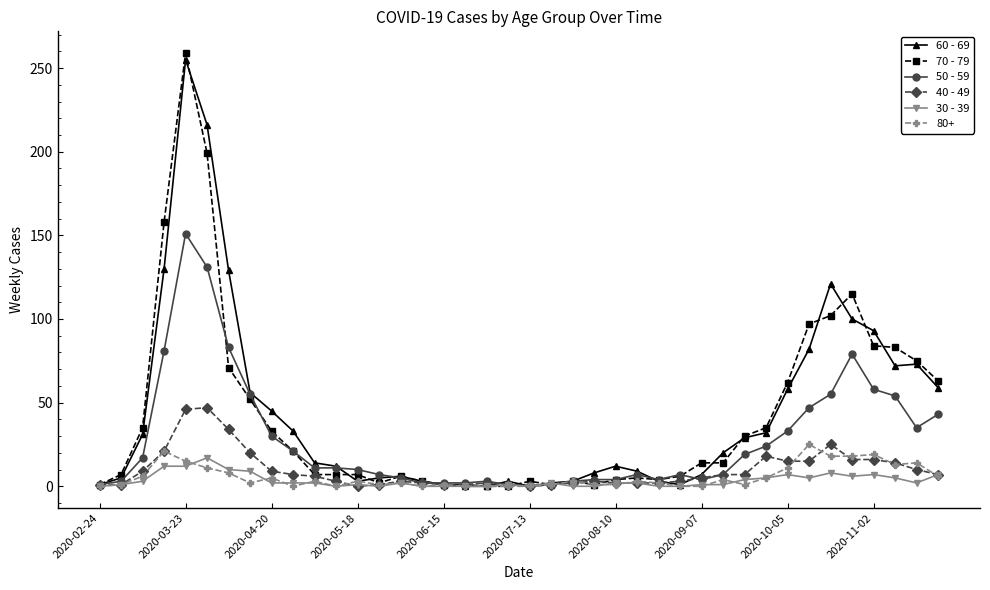

At how many categories does at least one series exceed 252?

1